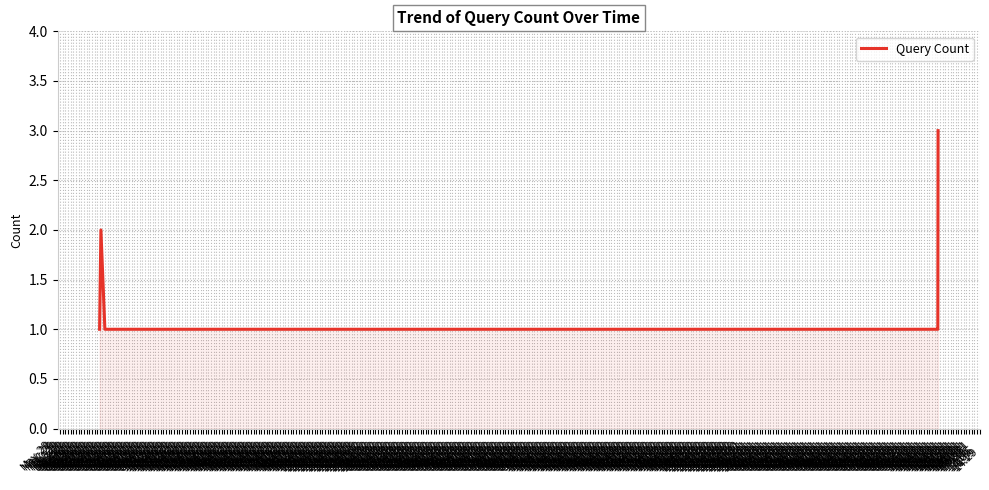

Reading left to right, transcribe all the data shown in this chart.

1	2	1	1	1	1	3